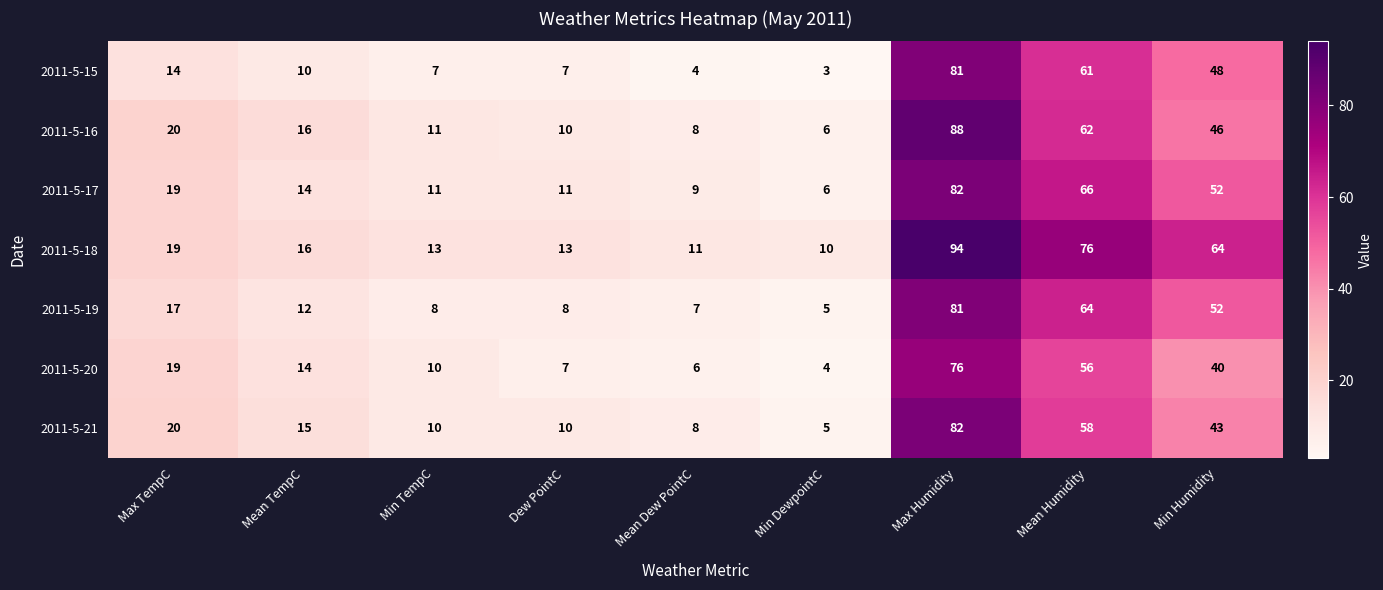

How many data points does each series have?

9